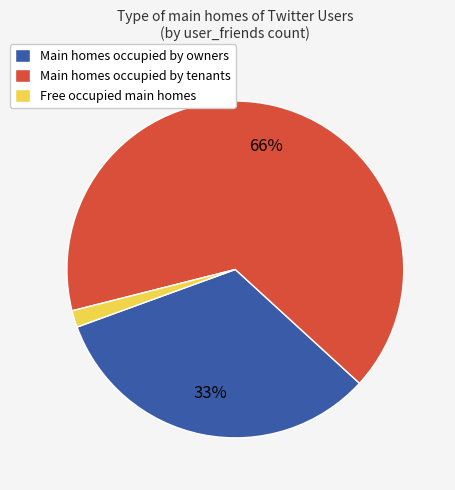

To the nearest percent, what portion does Free occupied main homes represent?

2%